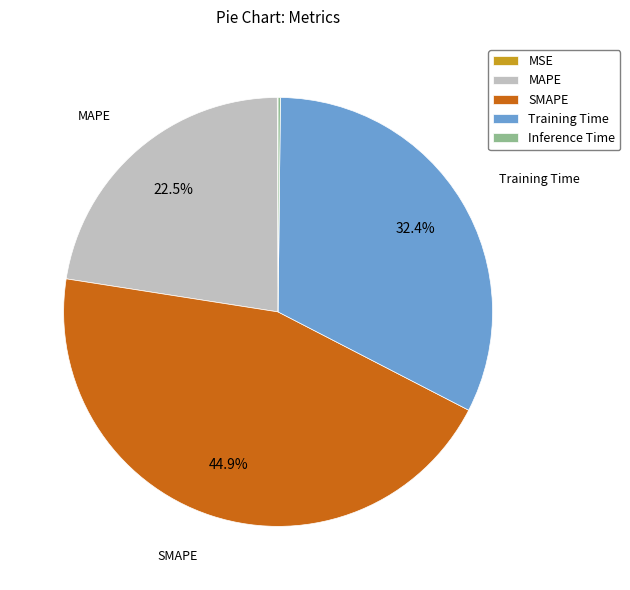

Between SMAPE and Training Time, which is larger?

SMAPE